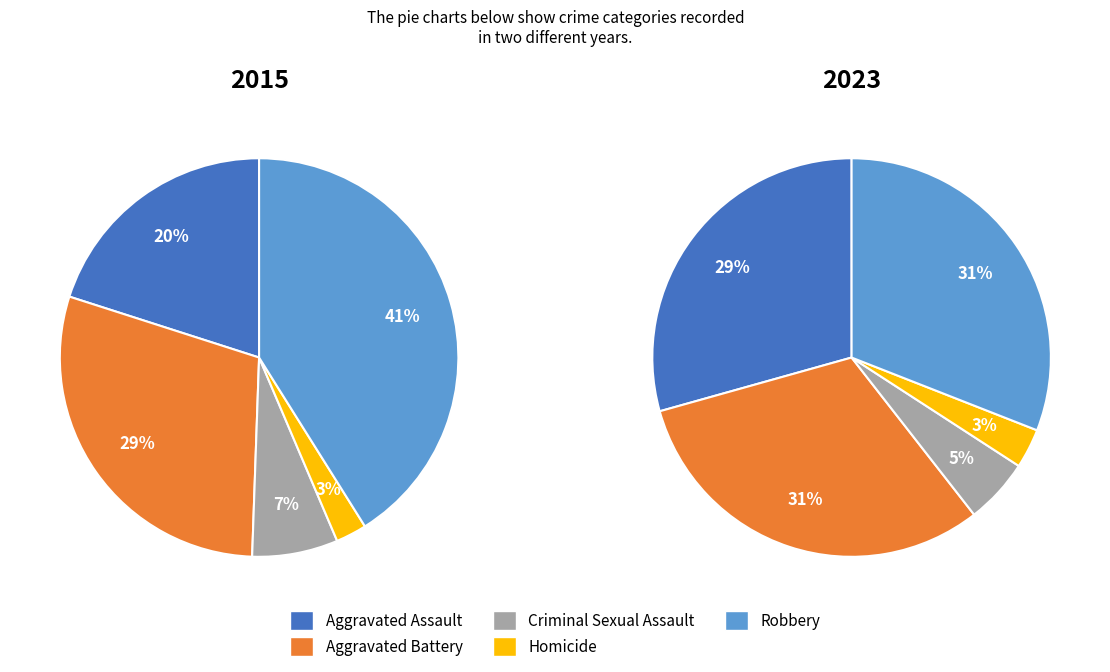

Count the number of slices in the pie.

5